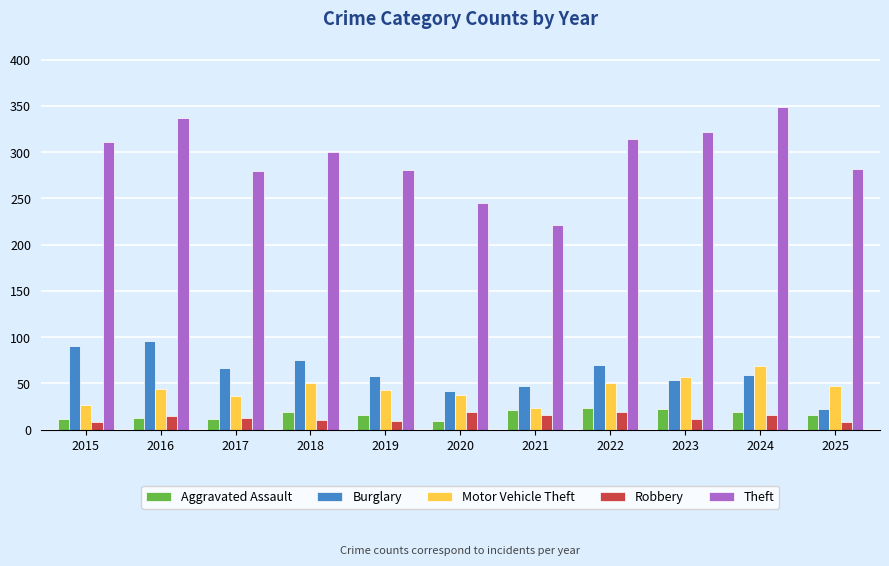

True or false: Theft has a value of 435 at 2017.

False